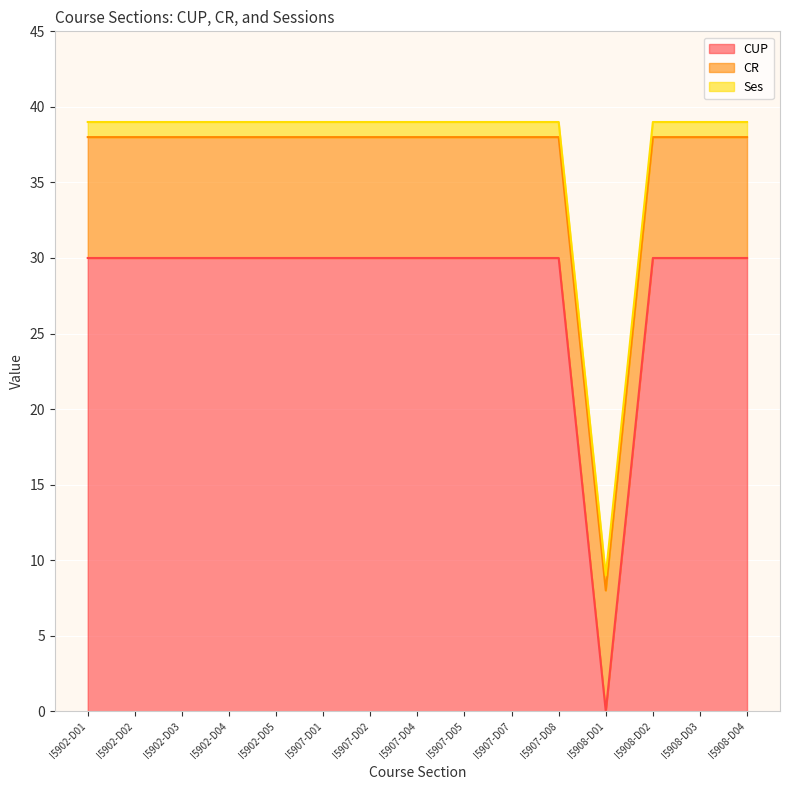

What position from the right is I5907-D08?

5